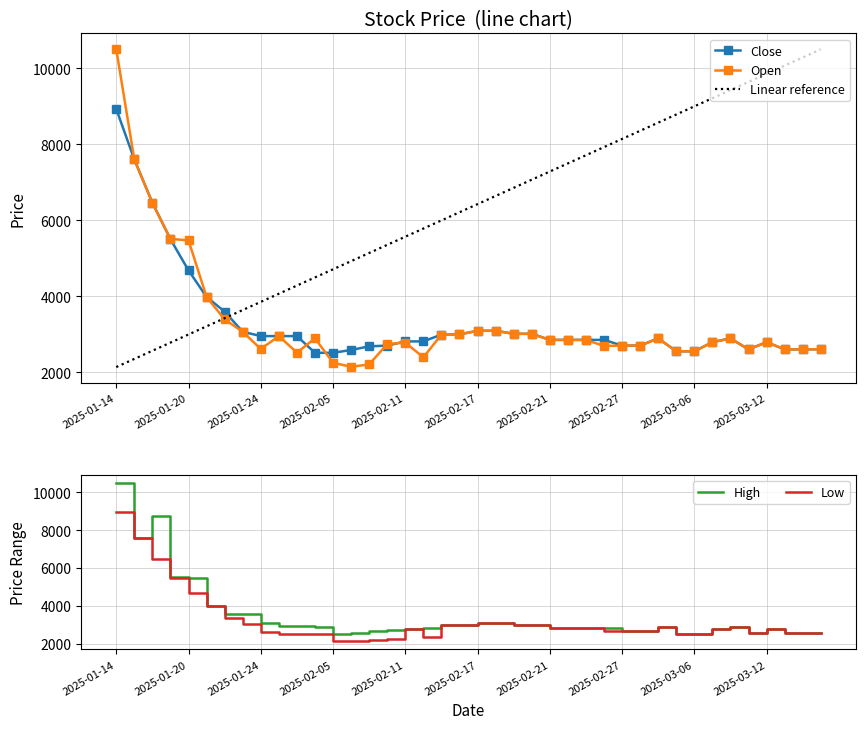

At which label does Open reach its peak?

2025-01-14